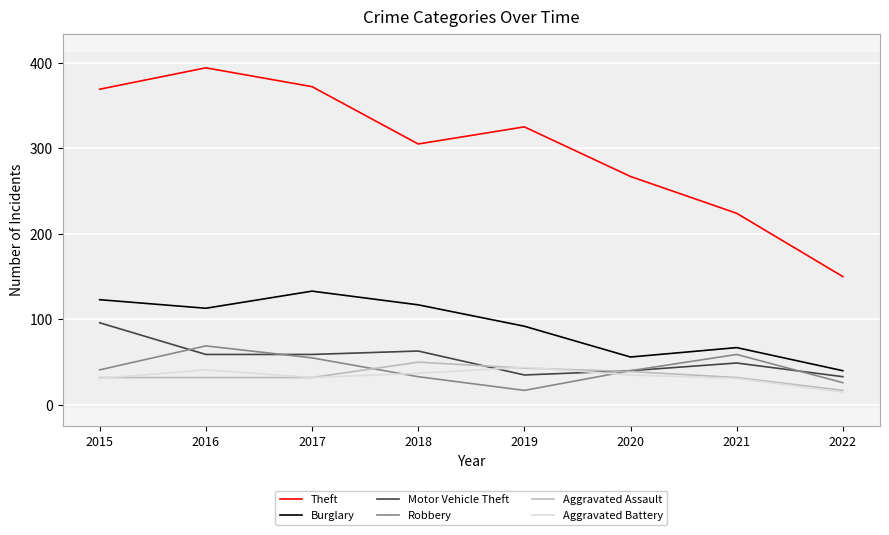

True or false: Theft and Burglary cross at least once.

False